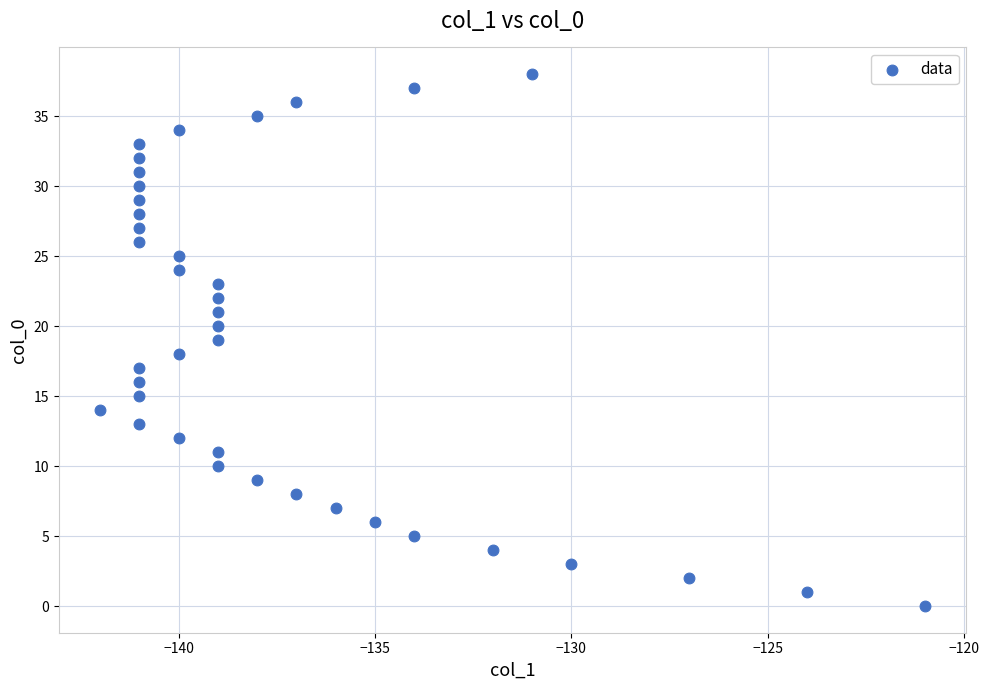

What is the range of X values (max minus min)?

21